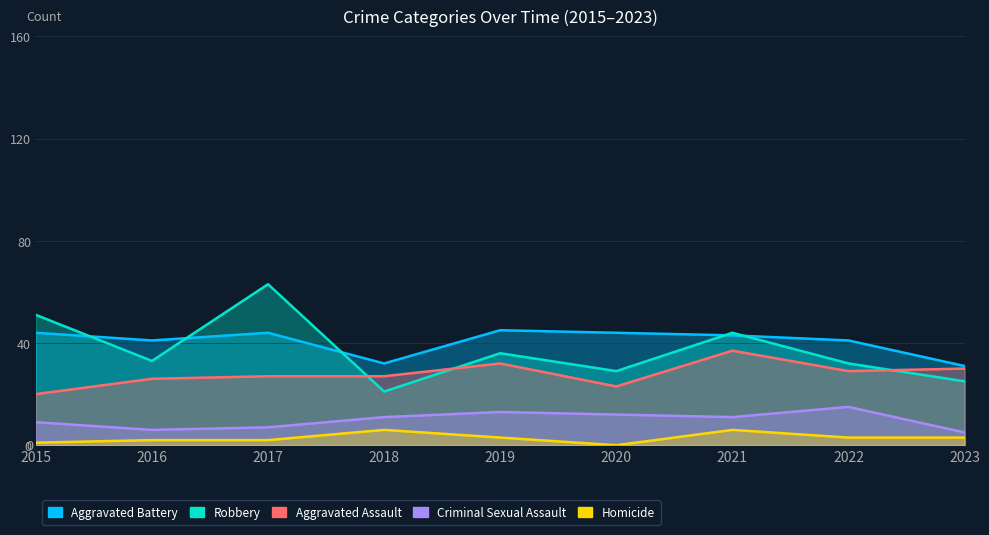

Which label corresponds to the largest value in the chart?

2017